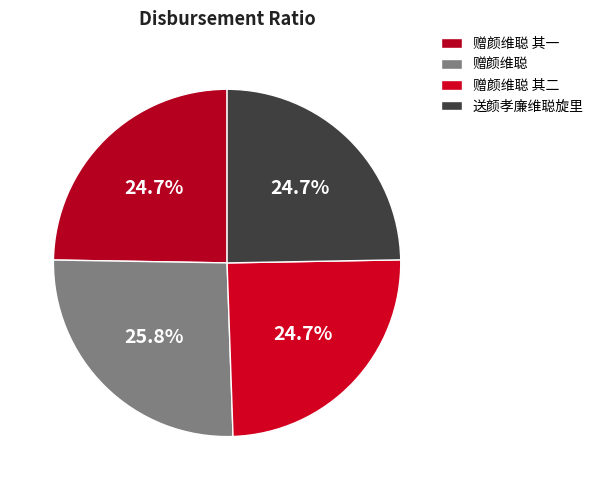

Approximately how many times larger is the value at 赠颜维聪 compared to 赠颜维聪 其一?

1.0